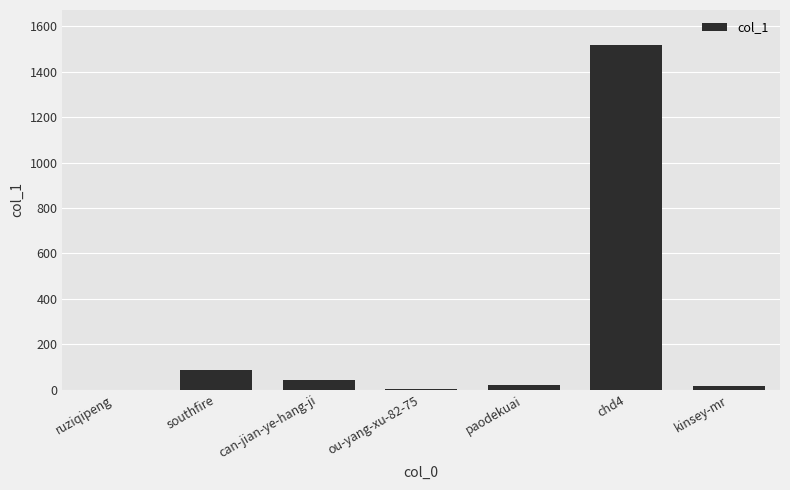

What is the sum of all values?

1687